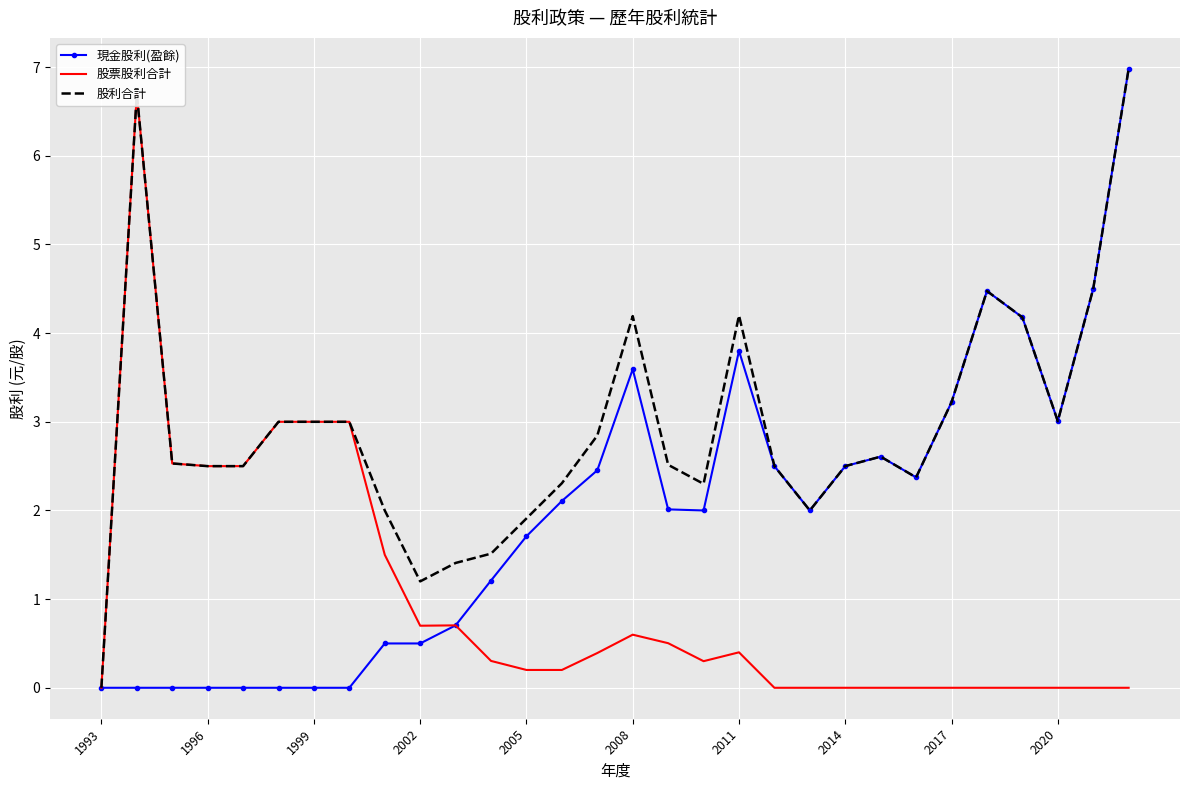

The 股利合計 series shows 3.8 at 1993. True or false?

False